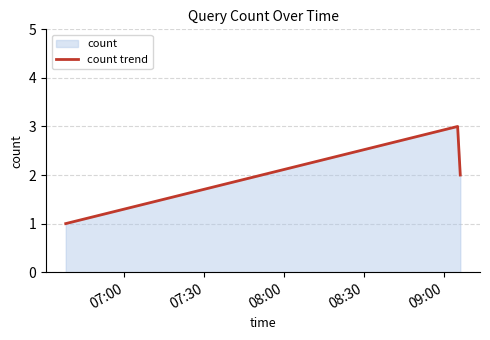

What is the sum of all values?

6